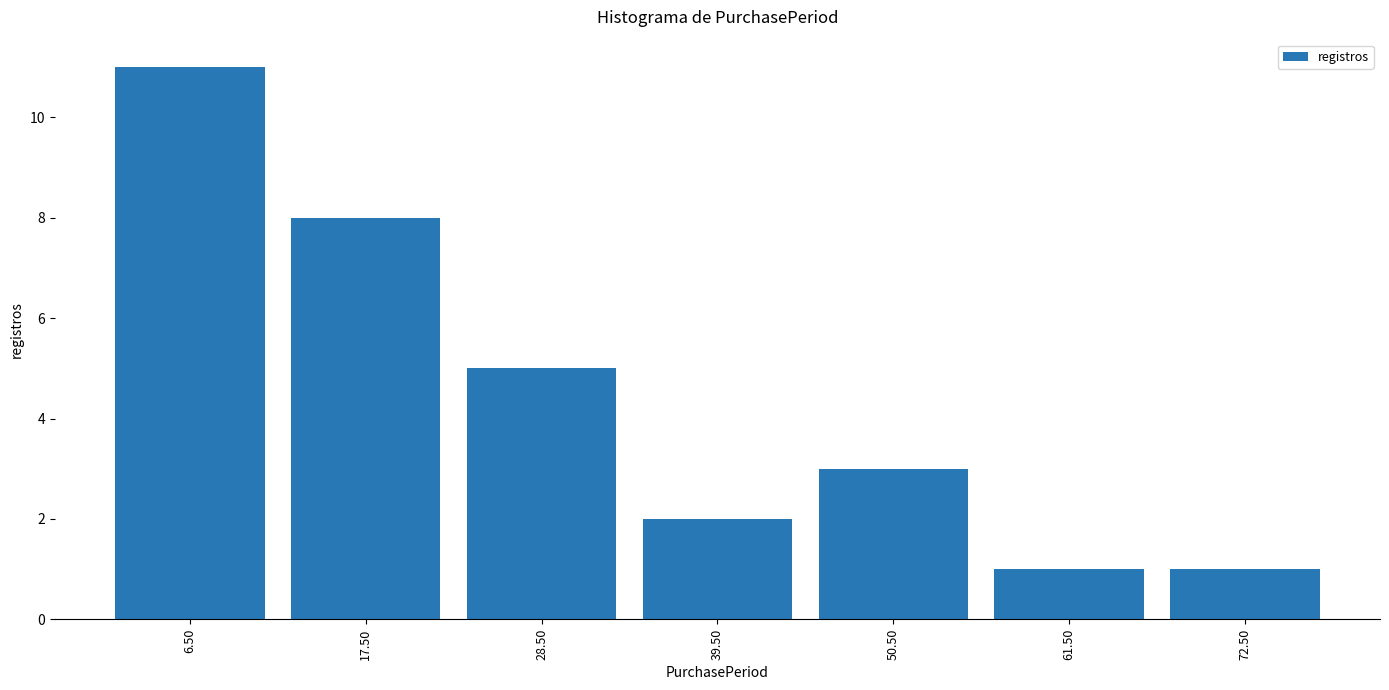

Over which range of the x-axis is the bar tallest?

1 to 12